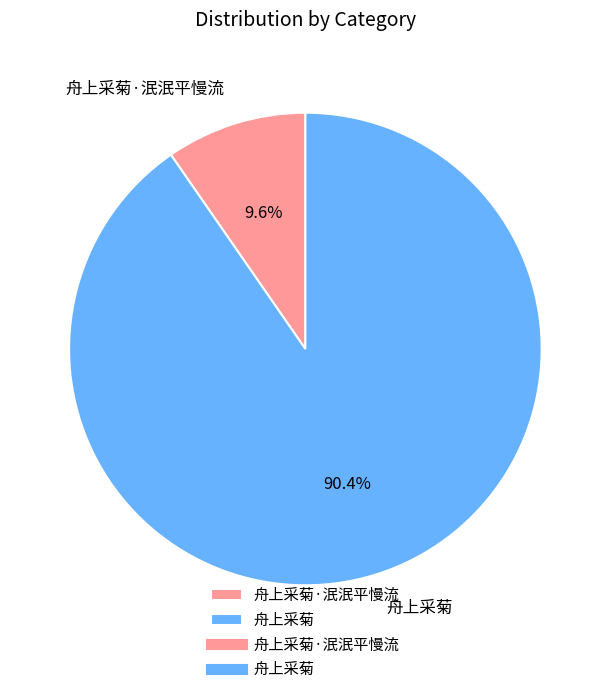

Between 舟上采菊 and 舟上采菊·泯泯平慢流, which is larger?

舟上采菊